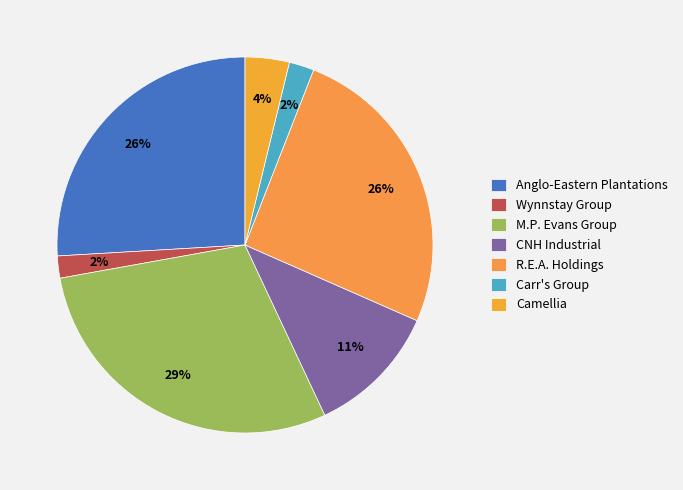

Count the number of slices in the pie.

7